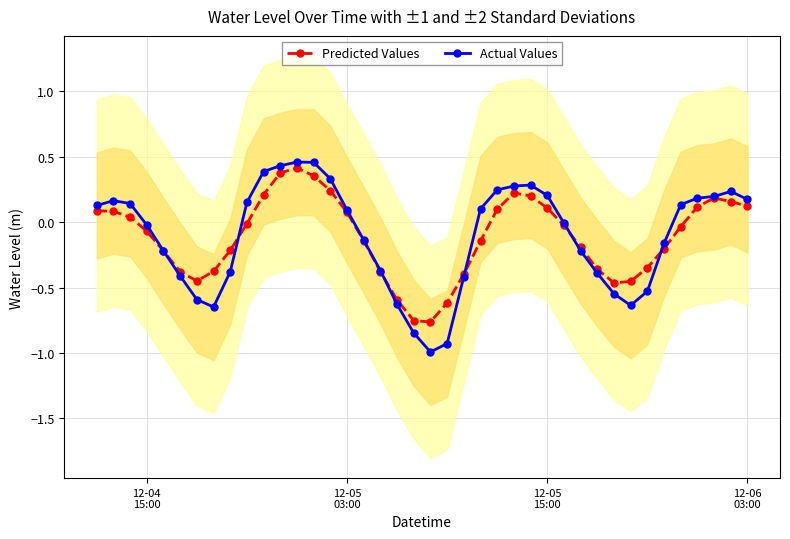

True or false: Actual Values has more than 1 interior local peaks.

True